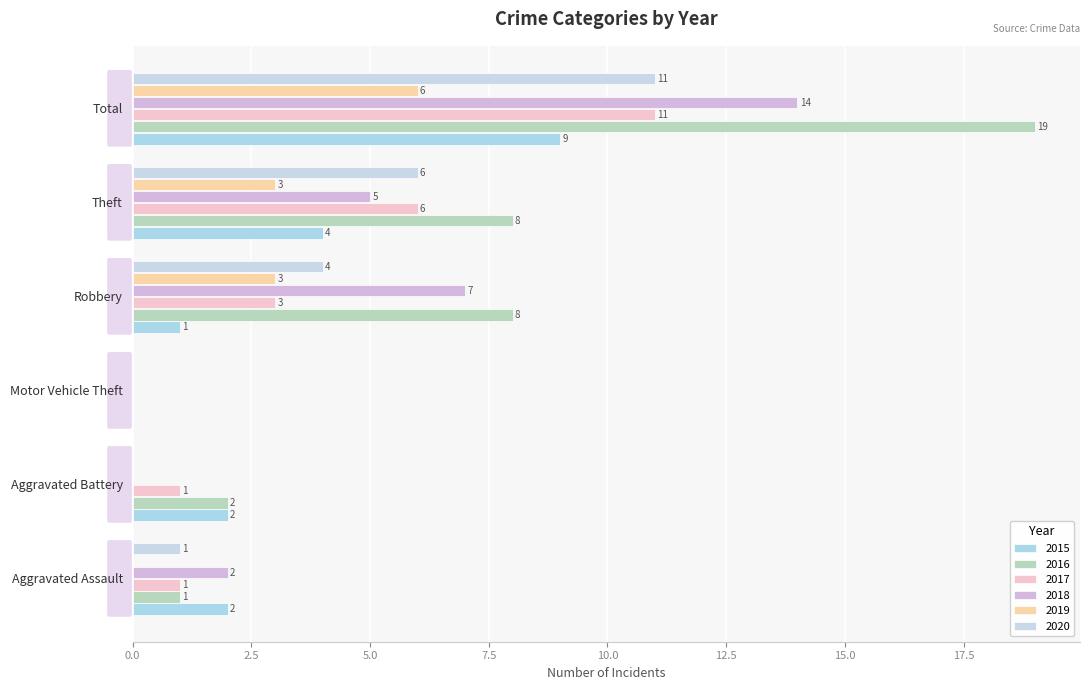

Count the number of categories in the chart.

6